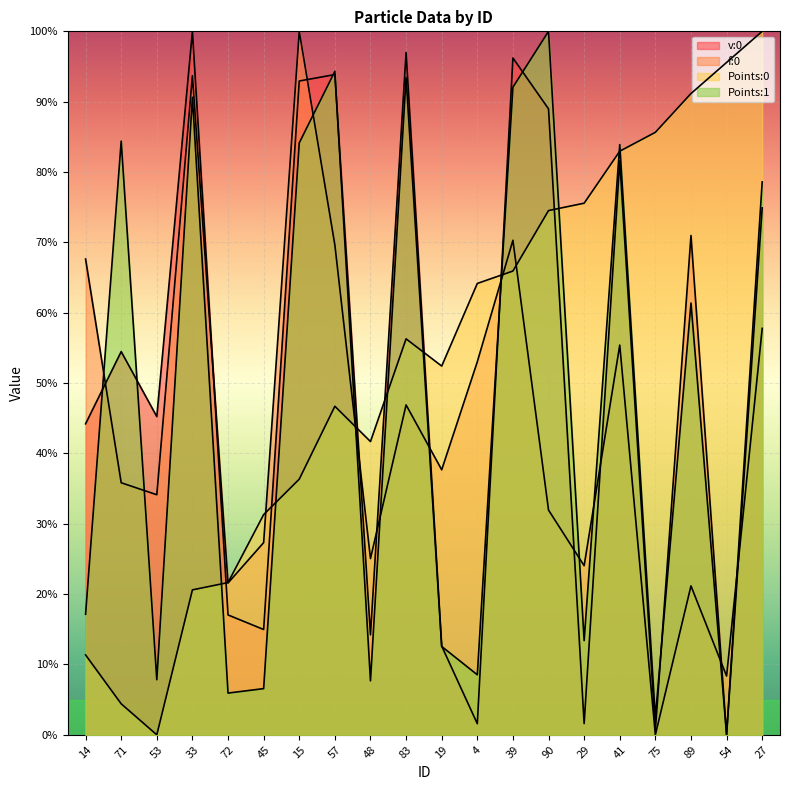

What is the difference between the Points:0 values at 89 and 53?

91.2